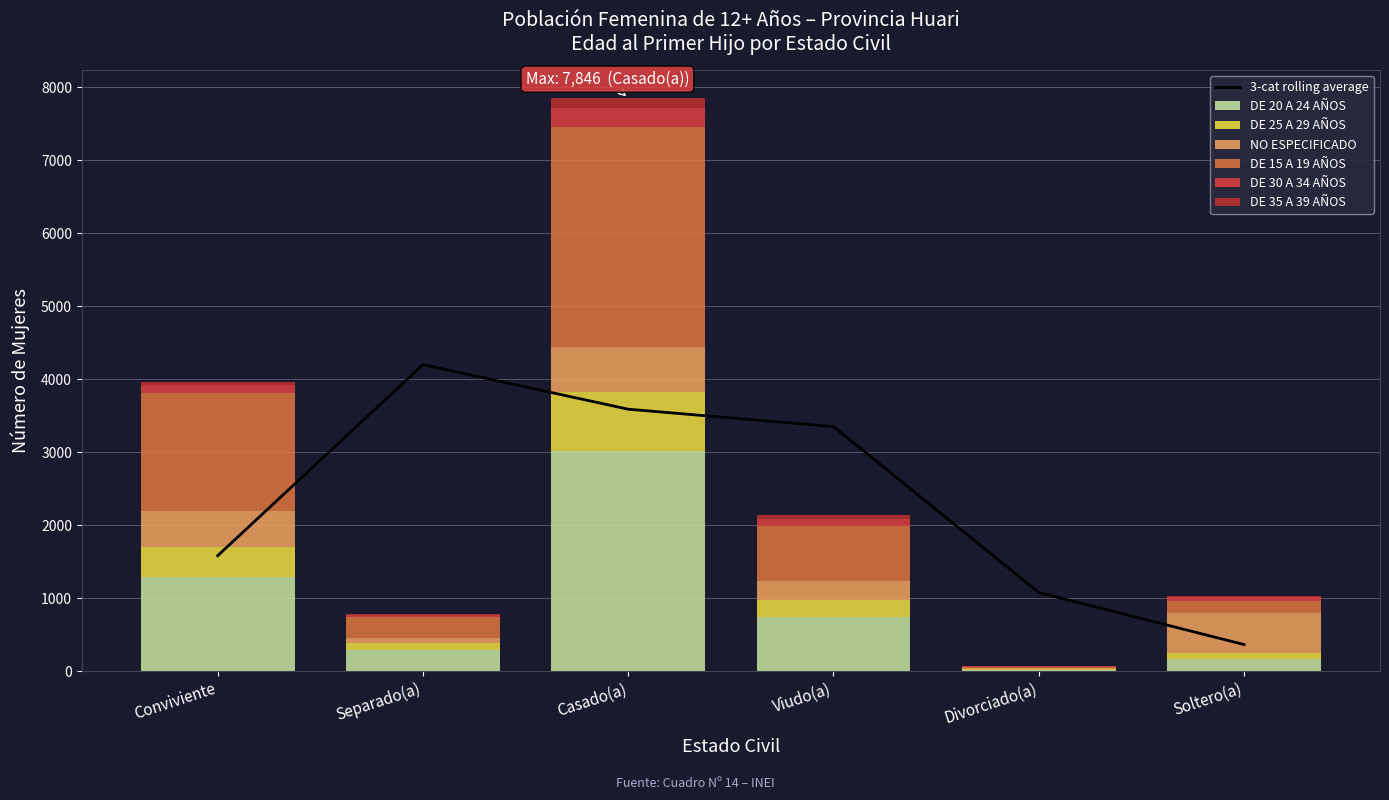

What is the difference between the second highest and second lowest values in the DE 15 A 19 AÑOS series?

1444